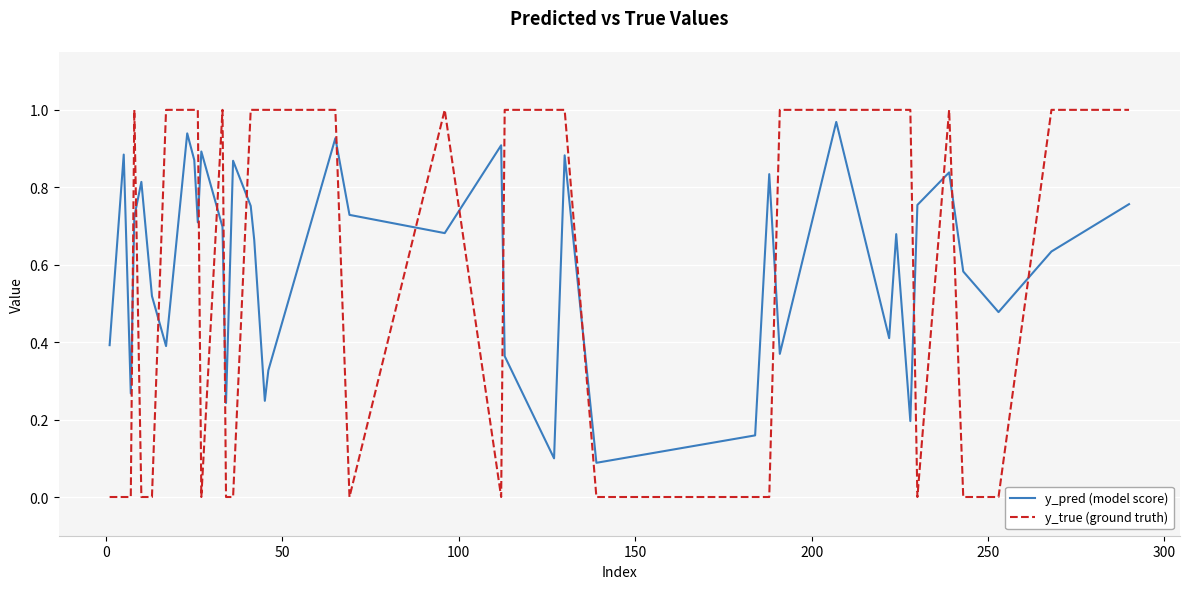

Does the chart display data point markers on the line(s)?

No